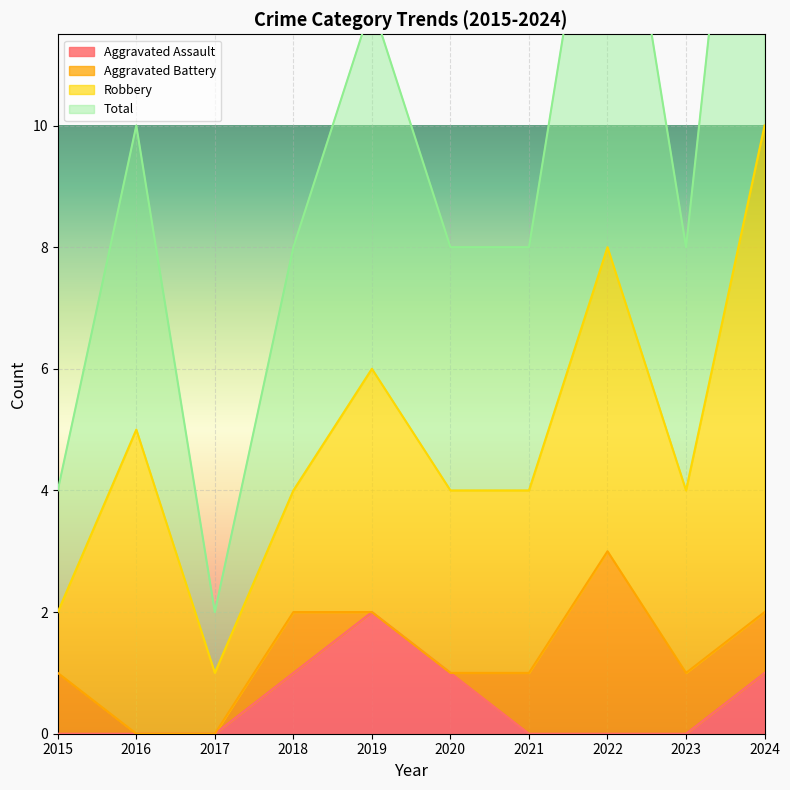

The Aggravated Assault series shows 2 at 2024. True or false?

False